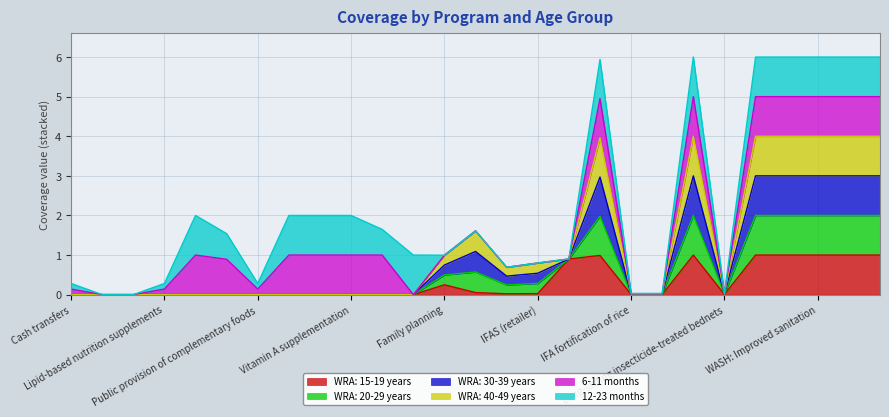

True or false: WRA: 15-19 years and WRA: 30-39 years intersect in this chart.

False